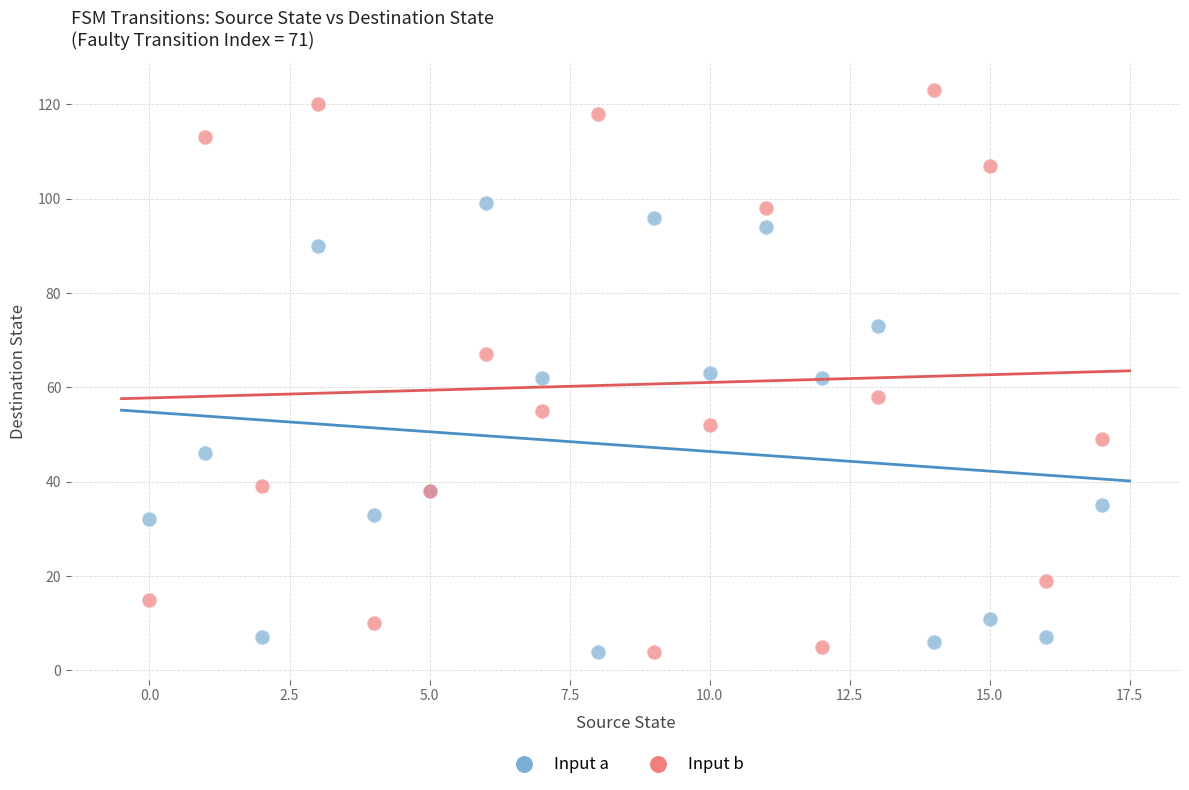

Which series contains the highest Y value?

Input b